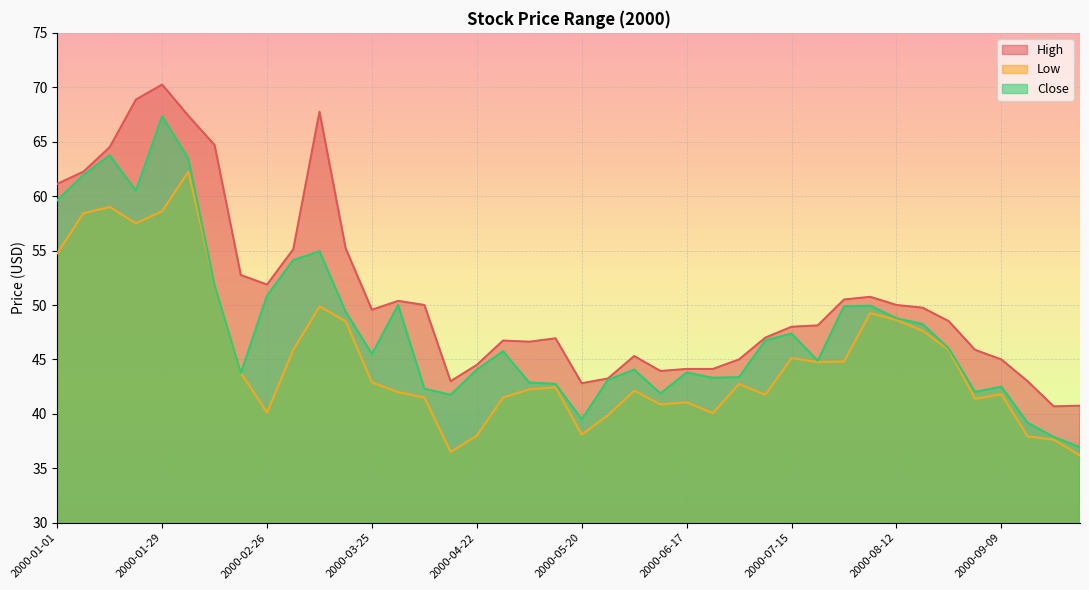

True or false: Close has more than 2 points higher than both neighbors.

True